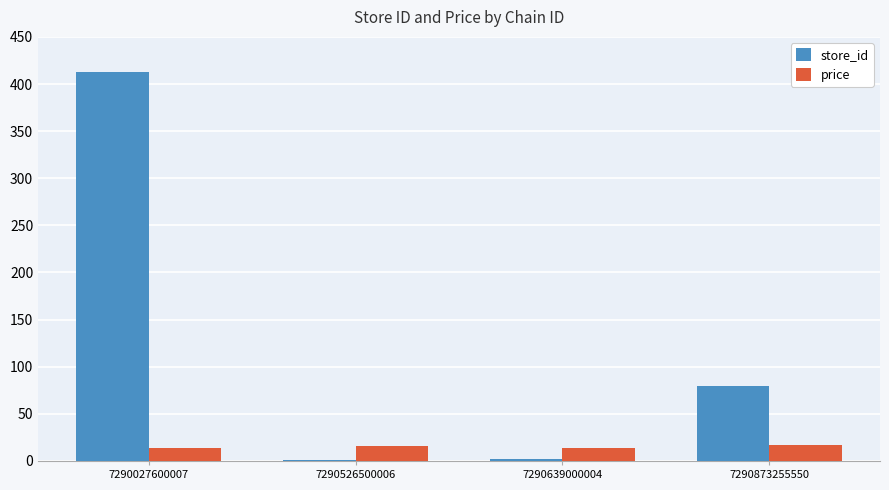

Are the bars horizontal?

No